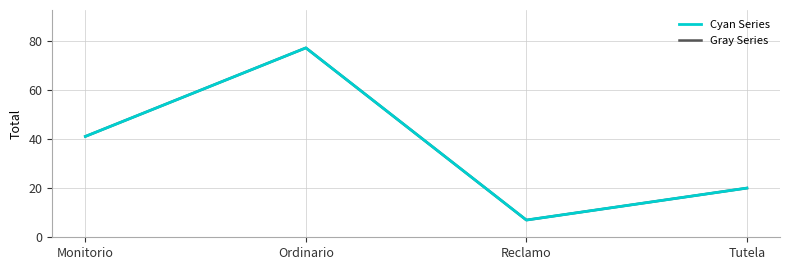

Does the chart display data point markers on the line(s)?

No